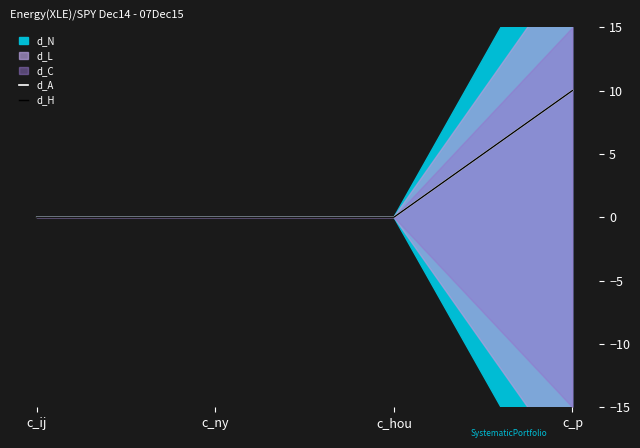

Which series changed the most between c_ij and c_hou?

d_A